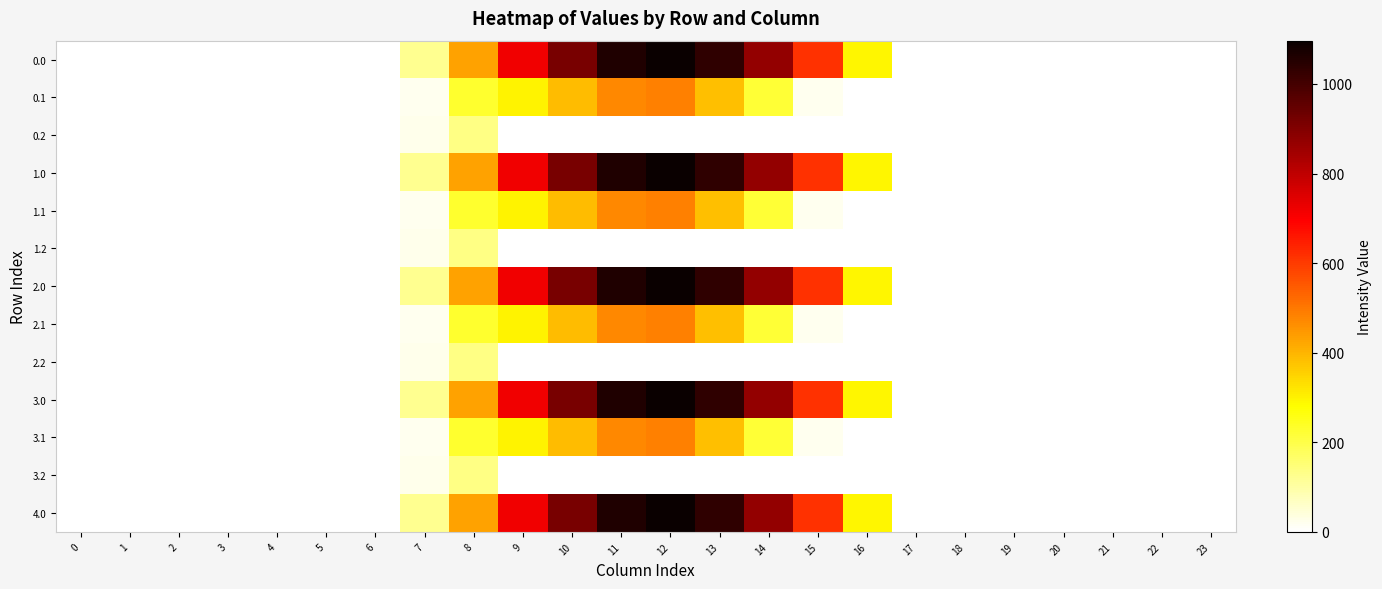

At which category is the sum across all series the highest?

12